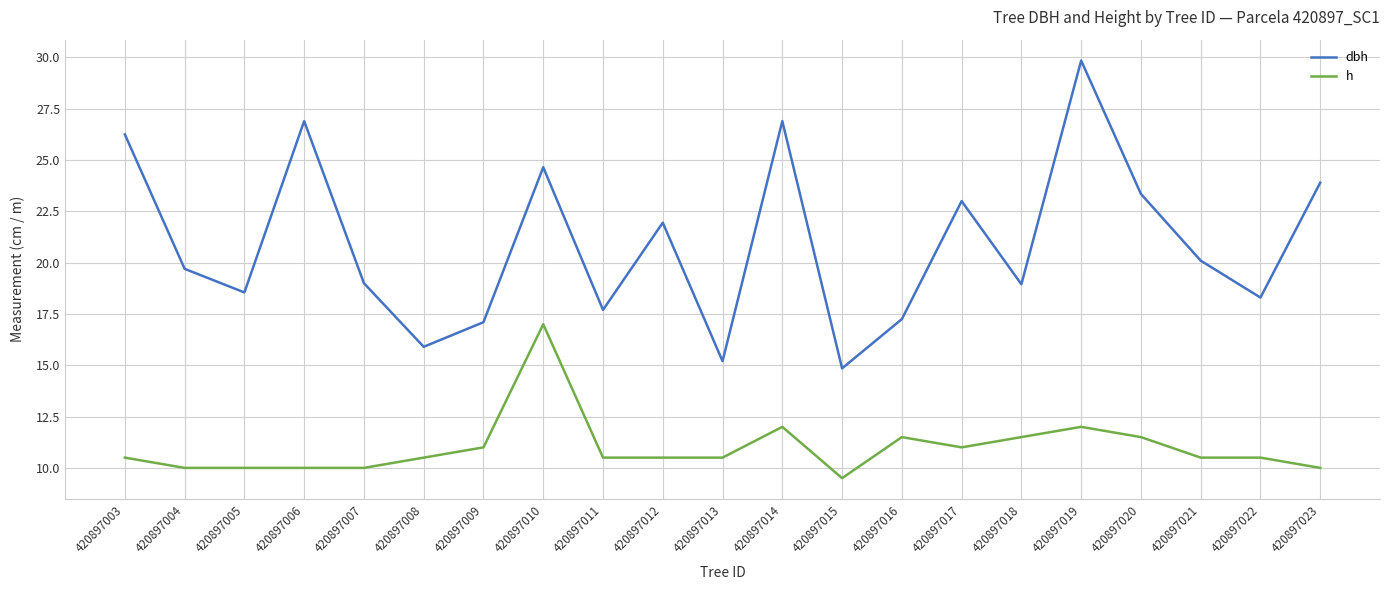

Is the value of dbh at 420897005 greater than the value of h at 420897013?

Yes